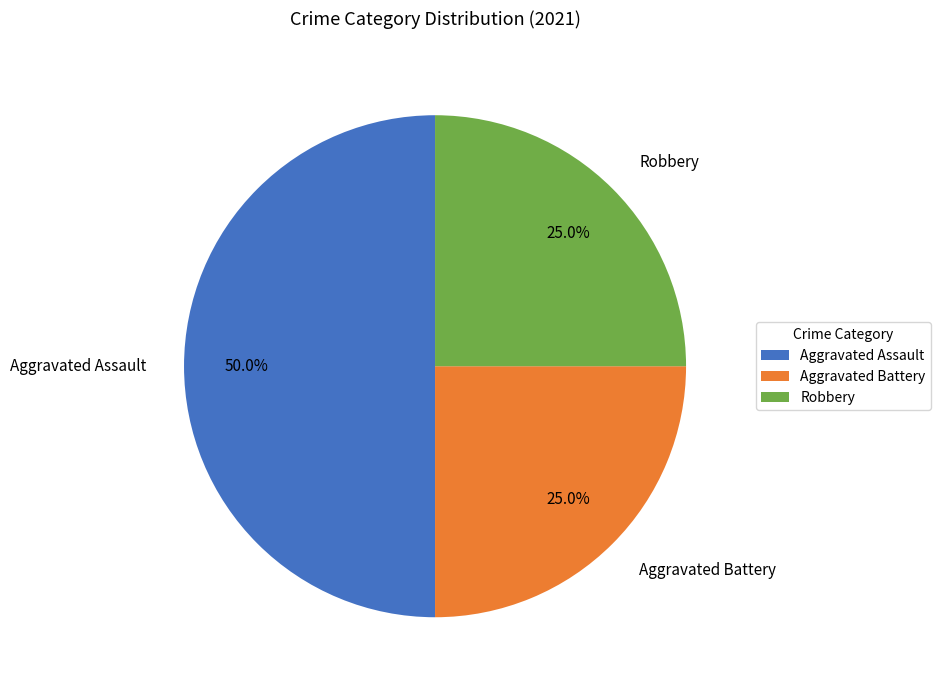

What is the total percentage of Robbery and Aggravated Battery?

50.0%